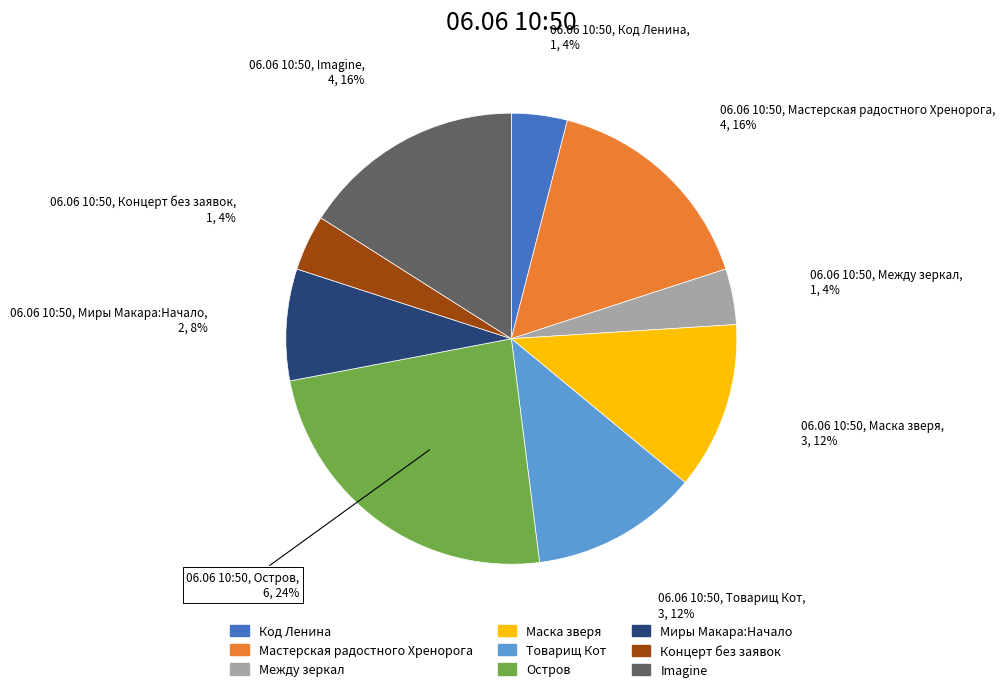

To the nearest percent, what is the difference between the largest and smallest slice percentages?

20%